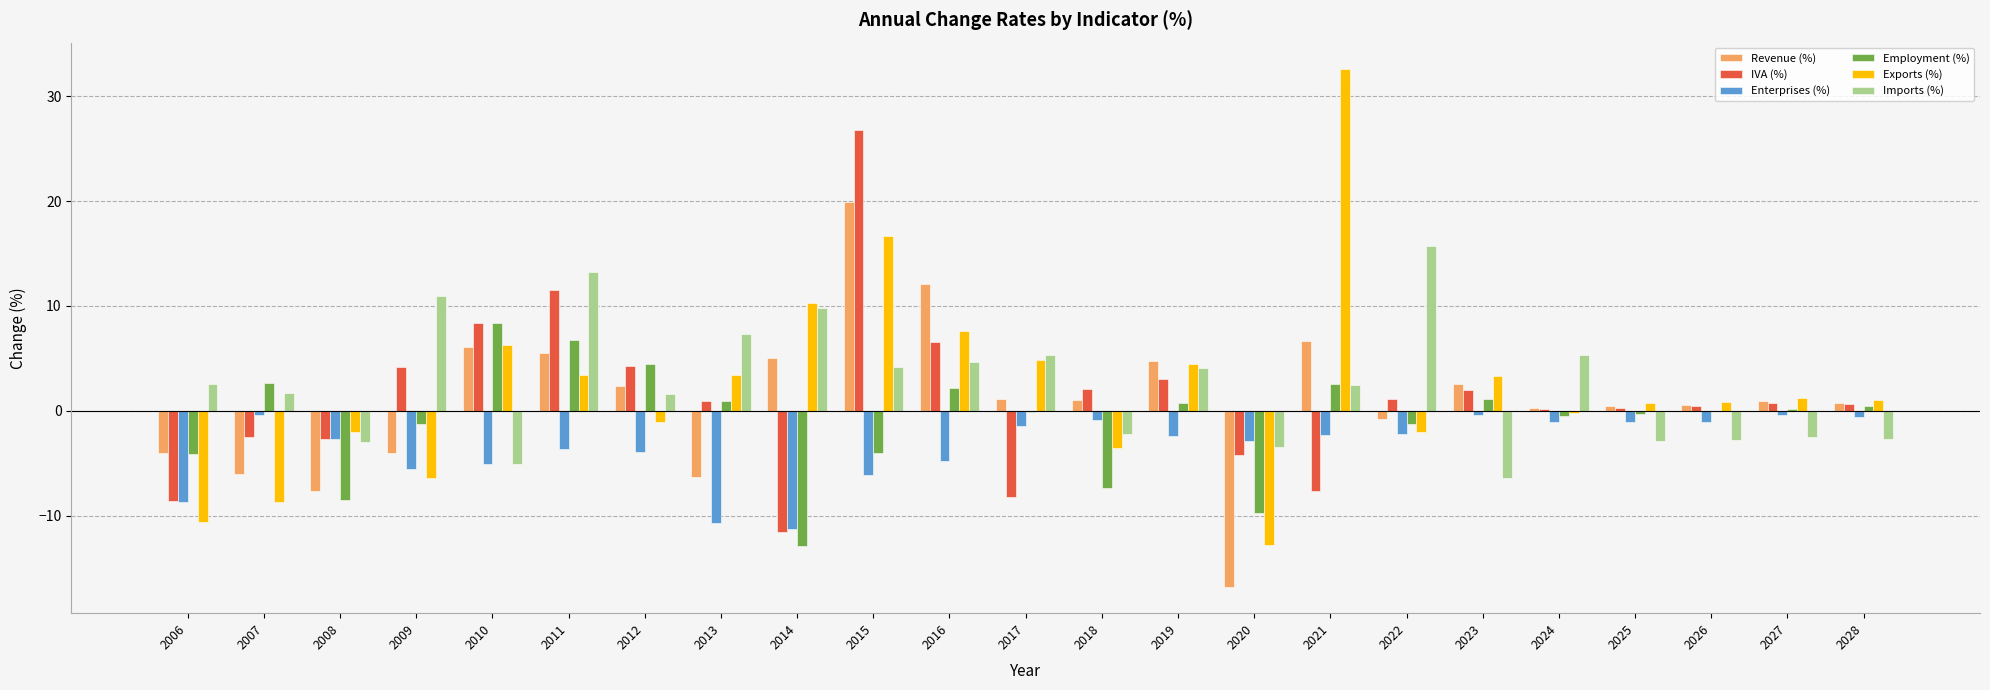

How many data points does each series have?

23